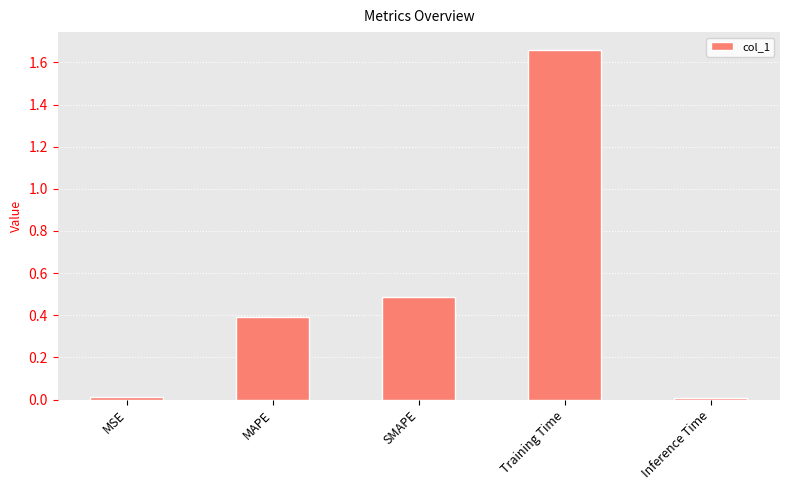

Which label corresponds to the largest value in the chart?

Training Time